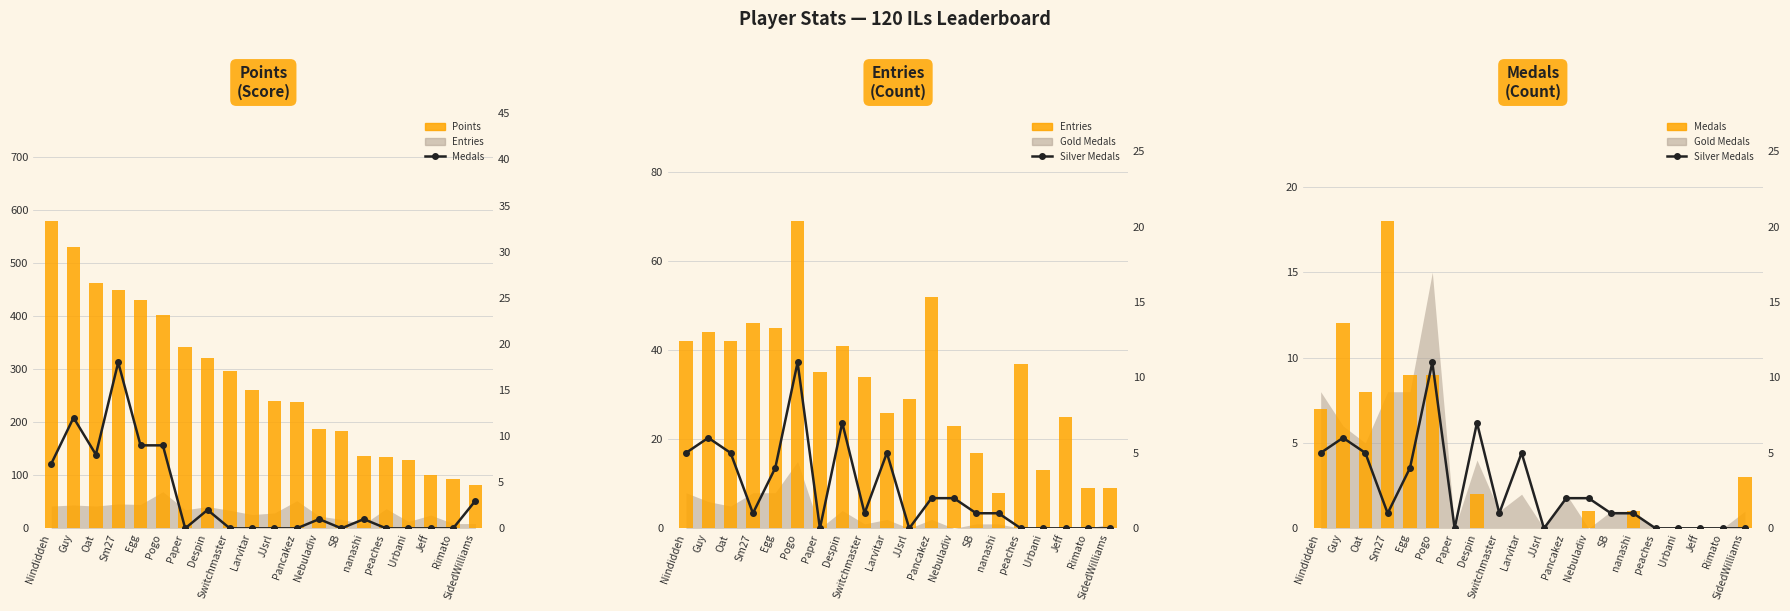

What is the spread (max minus min) of values at Guy?

524